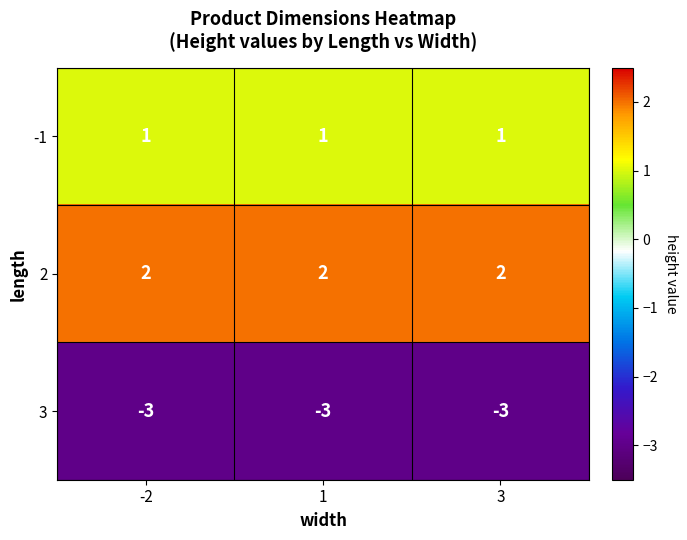

True or false: 2 has a value of 3 at 3.

False